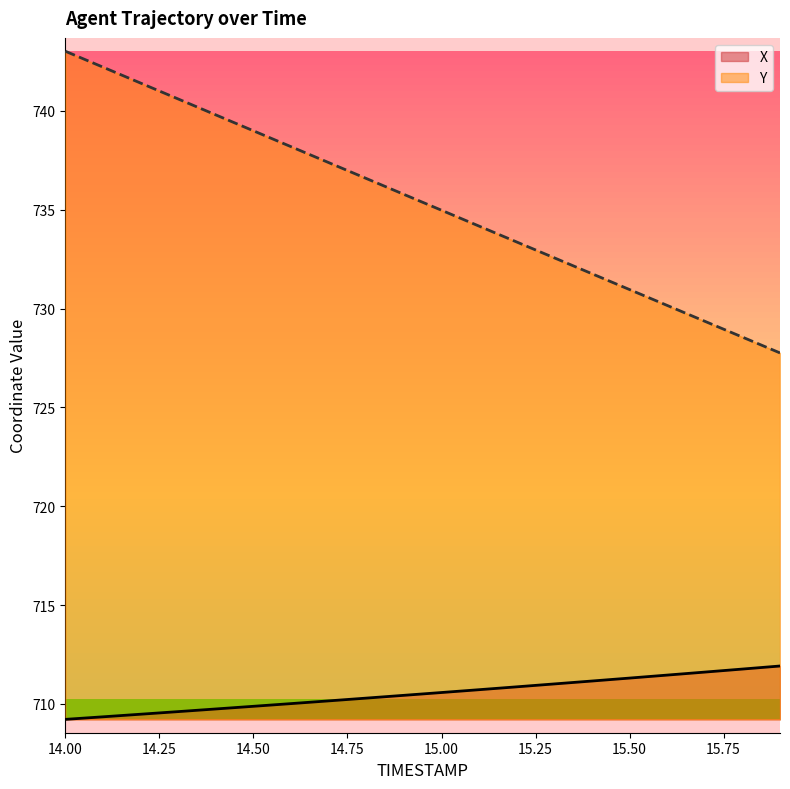

Does the chart have visible grid lines?

No